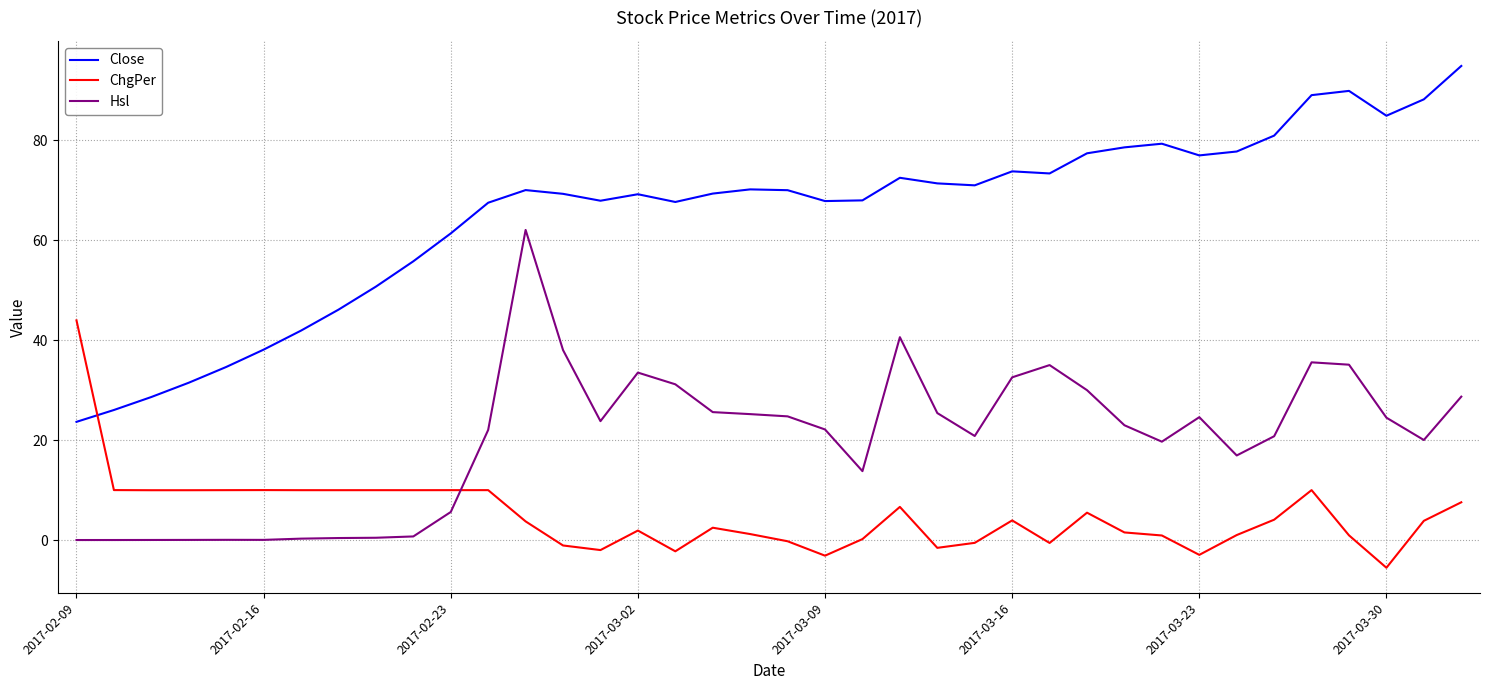

What is the minimum value shown in the chart?

-5.5